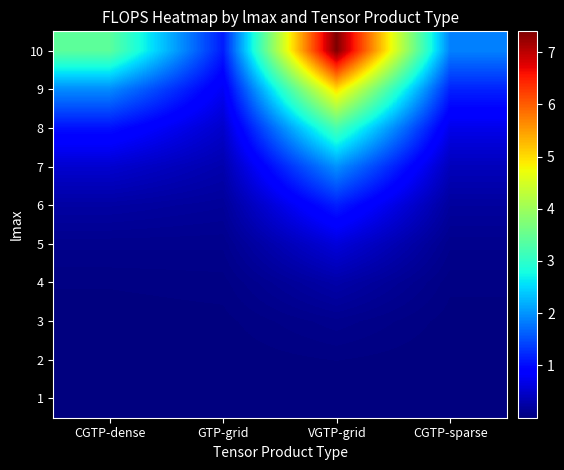

At which category is the sum across all series the highest?

VGTP-grid